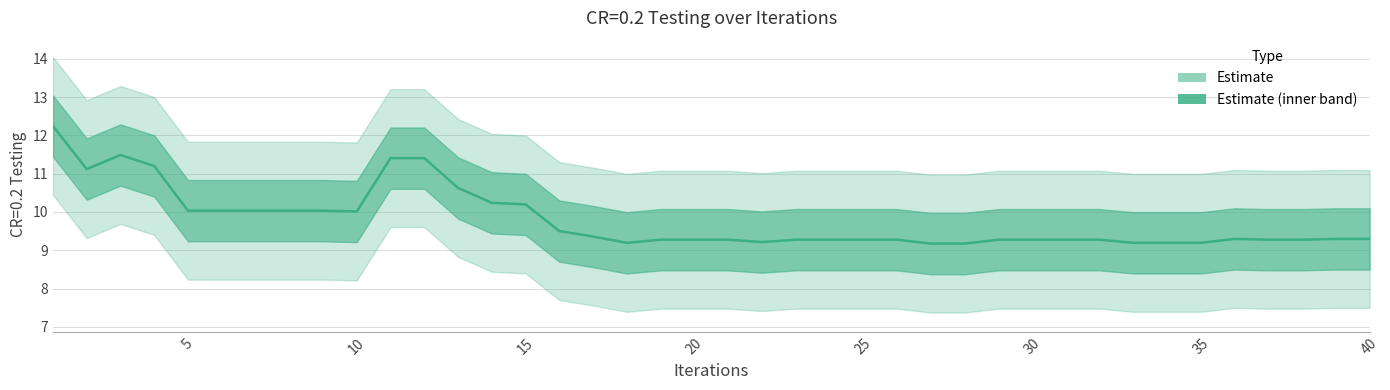

Read the value at 13.

10.6